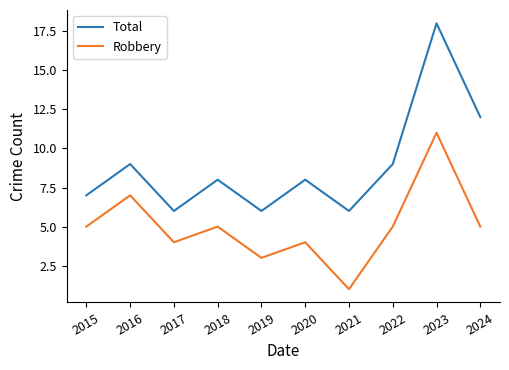

Which series has the widest spread of values?

Total